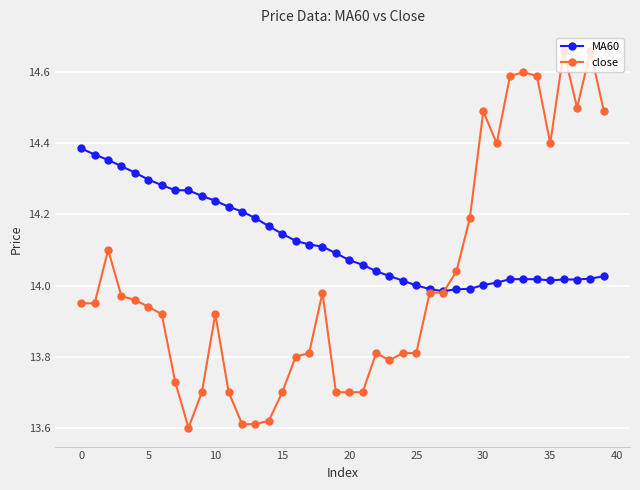

List the series in order of their peak value, highest first.

close, MA60